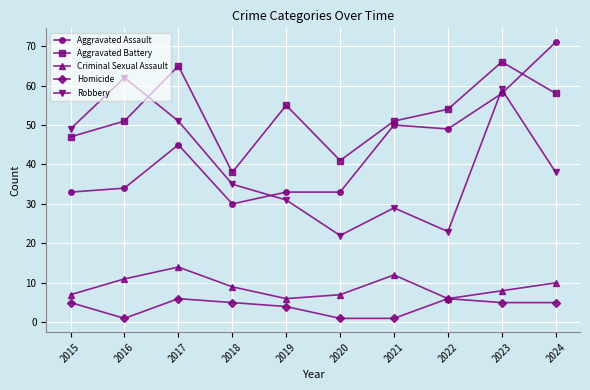

Where is the first local maximum for Aggravated Assault?

2017